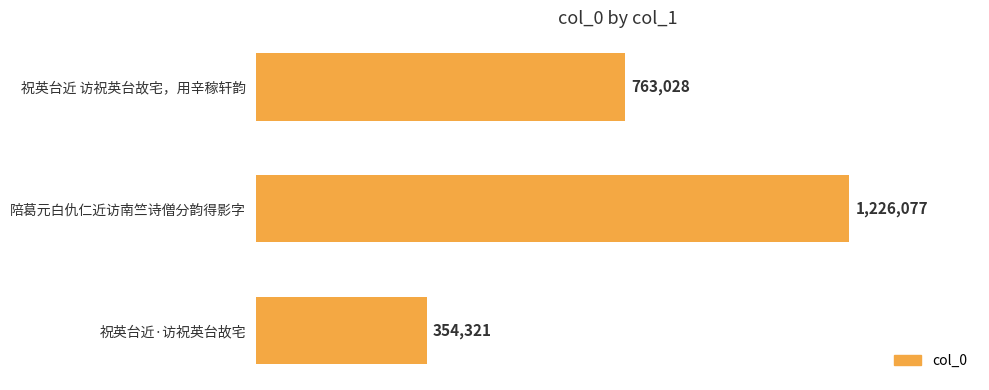

Does the chart contain any negative values?

No